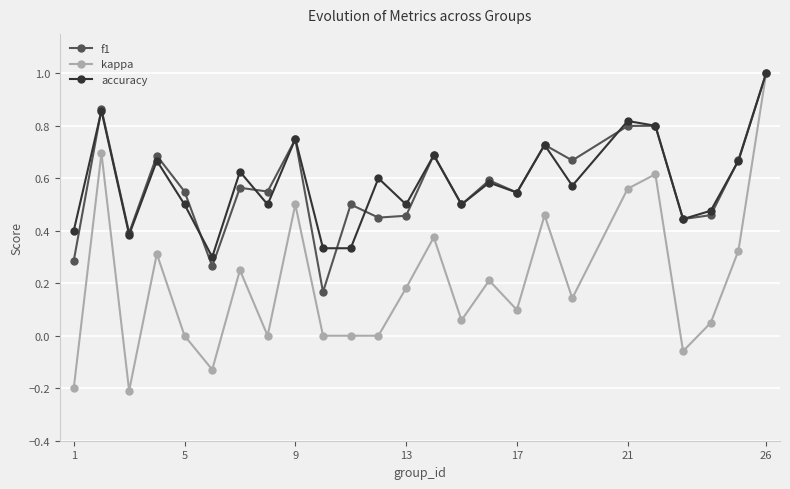

How many interior local peaks does the f1 series have?

9